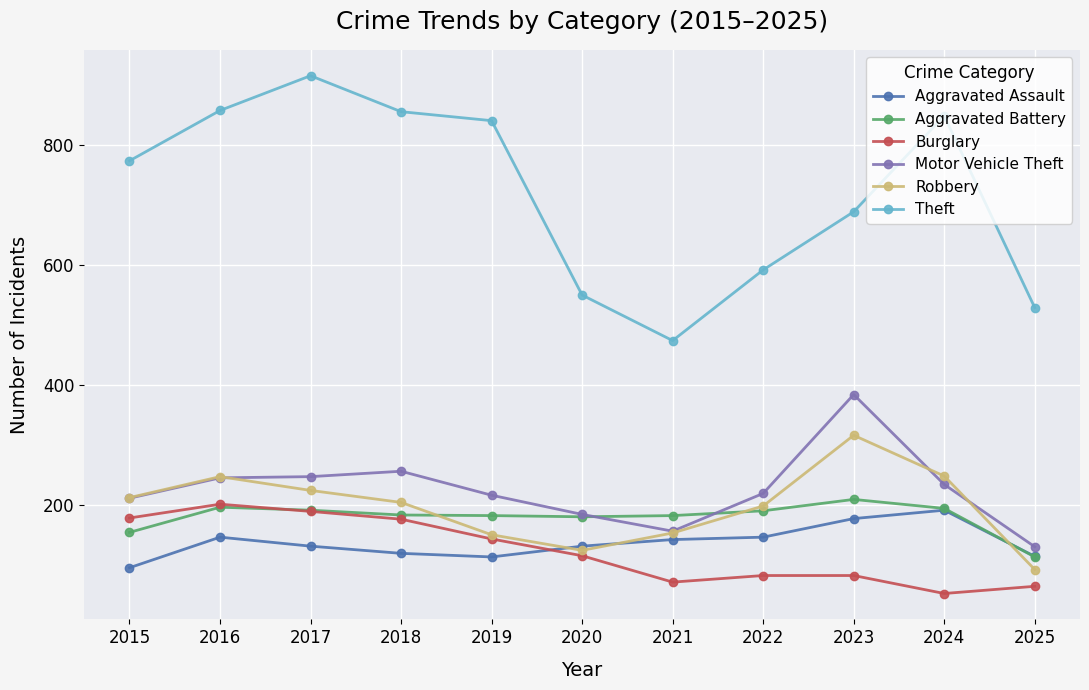

True or false: Aggravated Battery has a value of 113 at 2025.

True